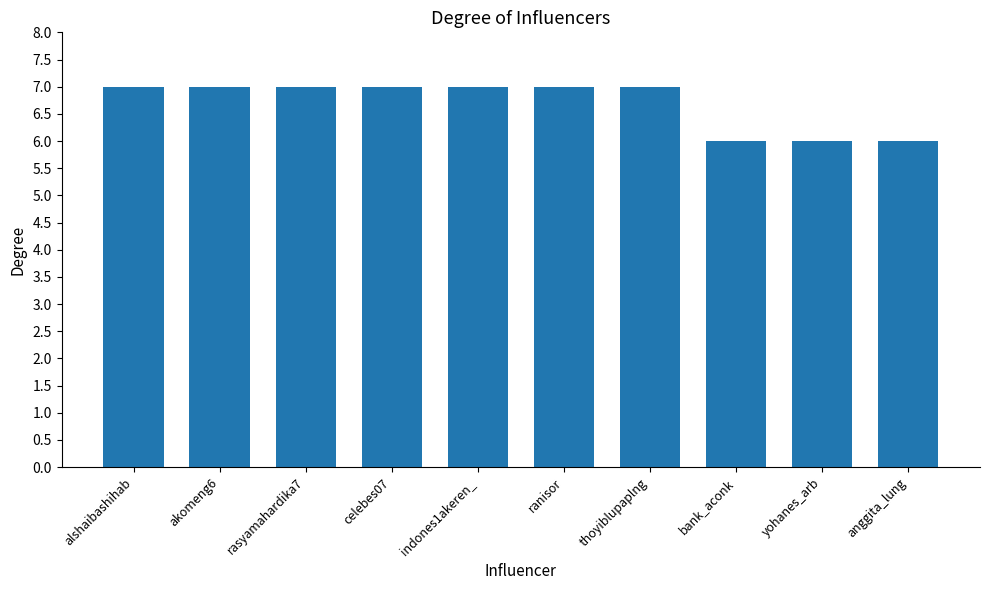

Count the values in the range 6 to 7.

10